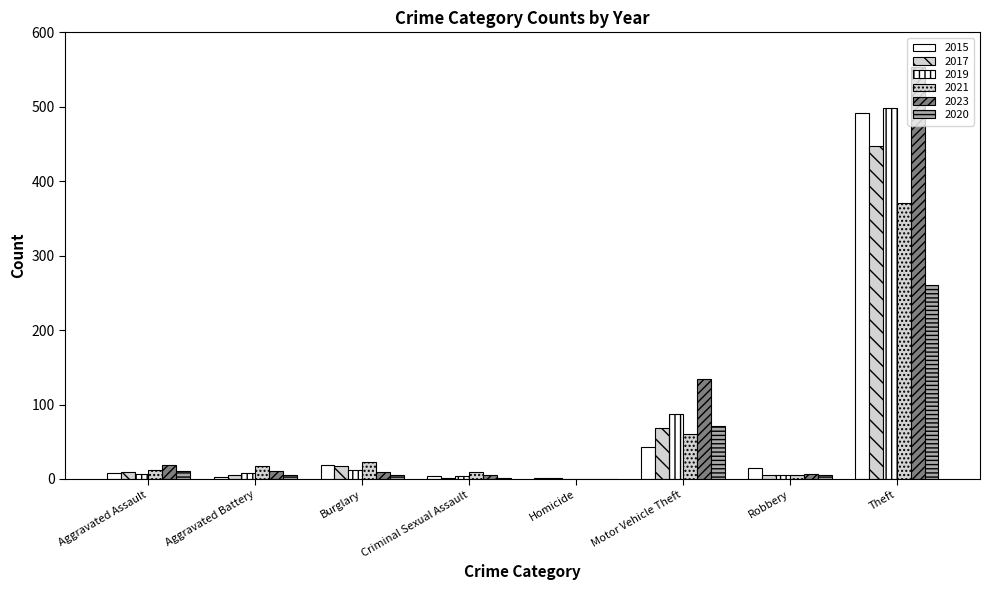

Does the chart contain stacked bars?

No